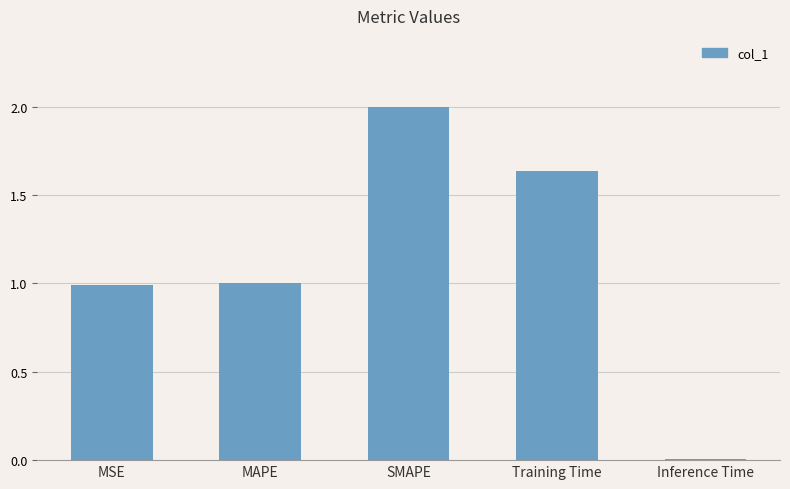

Which category has the lowest value across all series?

Inference Time